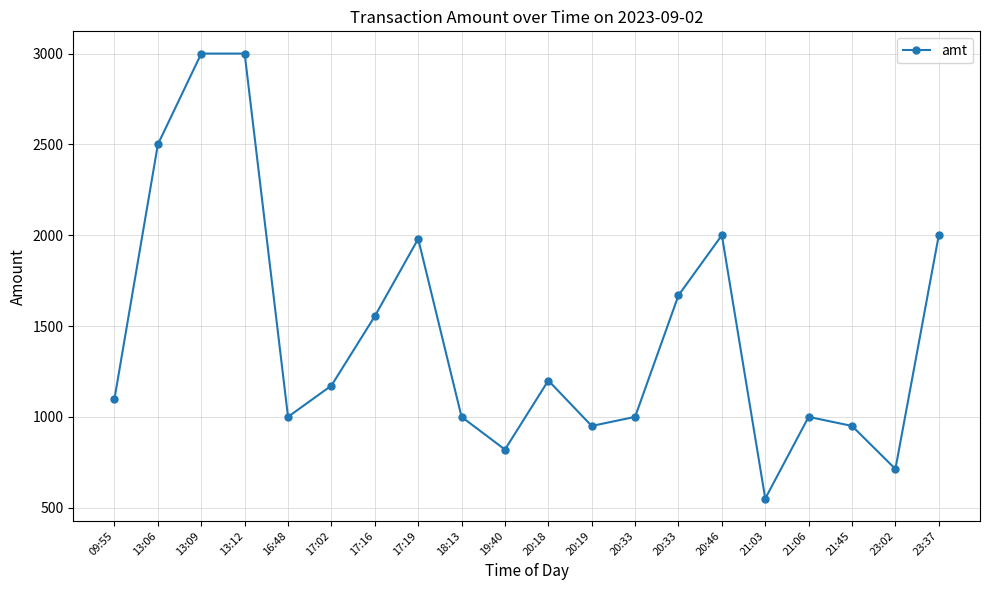

The value at 20:18 is 1200. True or false?

True